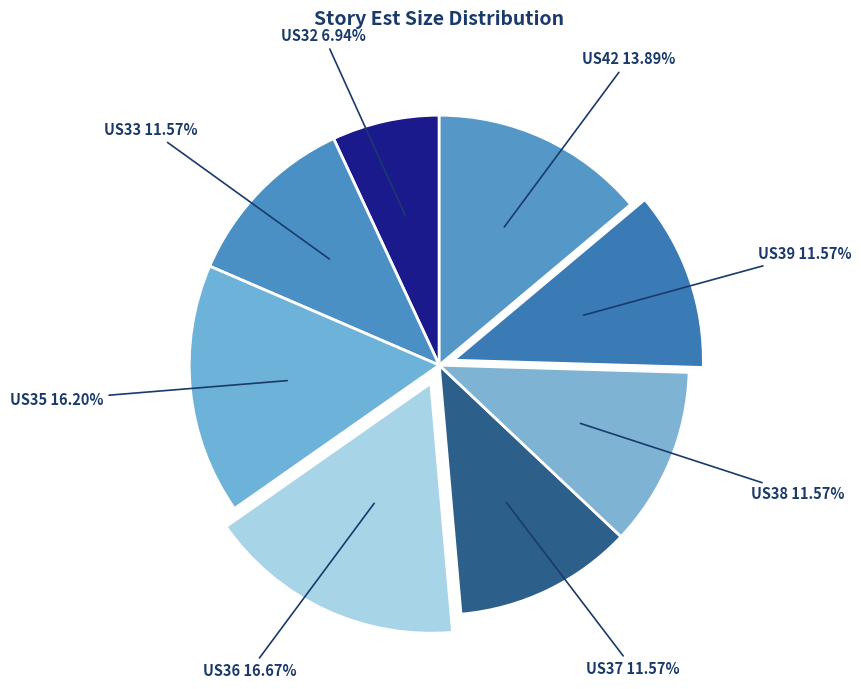

To the nearest percent, what is the combined percentage of US38 and US42?

25%